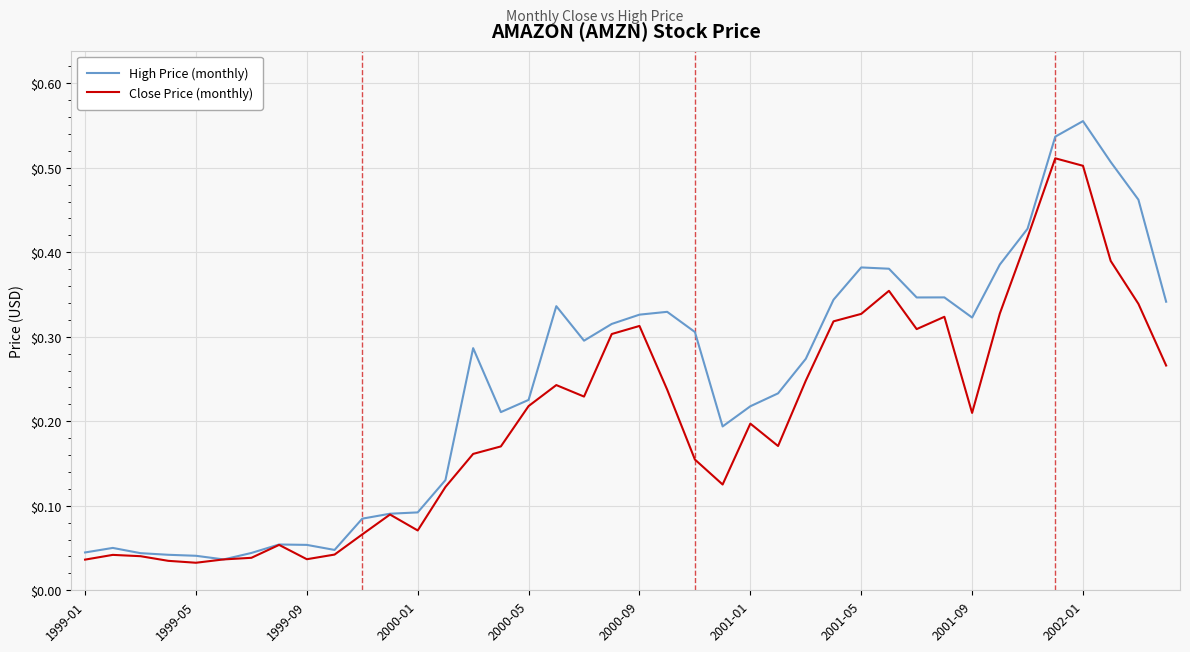

Rank the series by their maximum value, from lowest to highest.

Close Price (monthly), High Price (monthly)